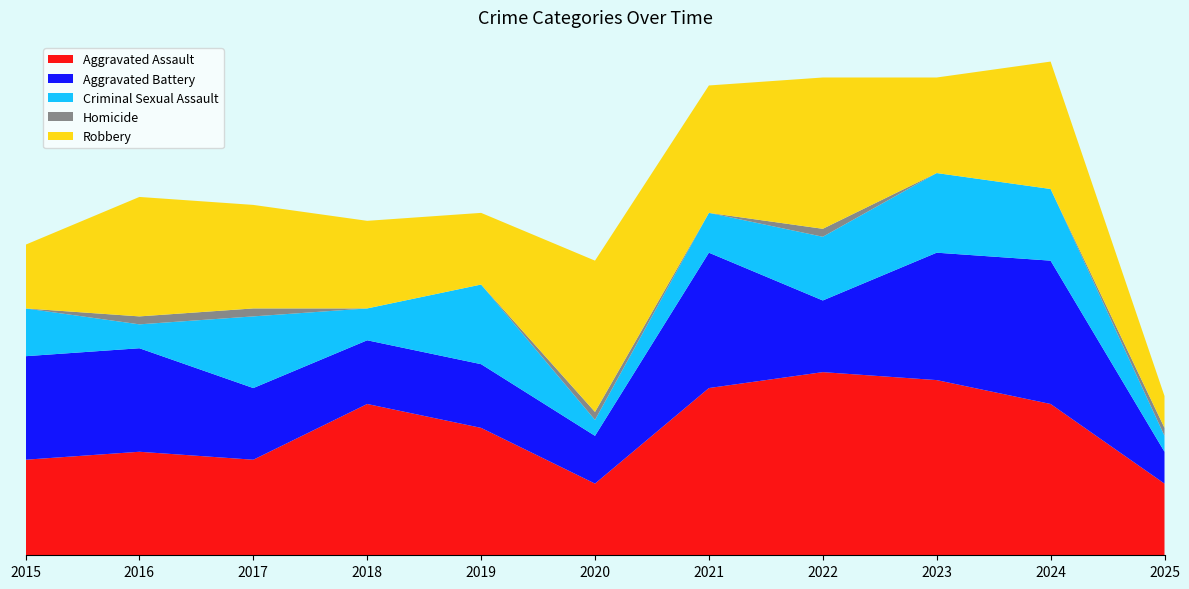

Reading left to right, extract all data points from this chart.

Aggravated Assault: 12	13	12	19	16	9	21	23	22	19	9
Aggravated Battery: 13	13	9	8	8	6	17	9	16	18	4
Criminal Sexual Assault: 6	3	9	4	10	2	5	8	10	9	2
Homicide: 0	1	1	0	0	1	0	1	0	0	1
Robbery: 8	15	13	11	9	19	16	19	12	16	4